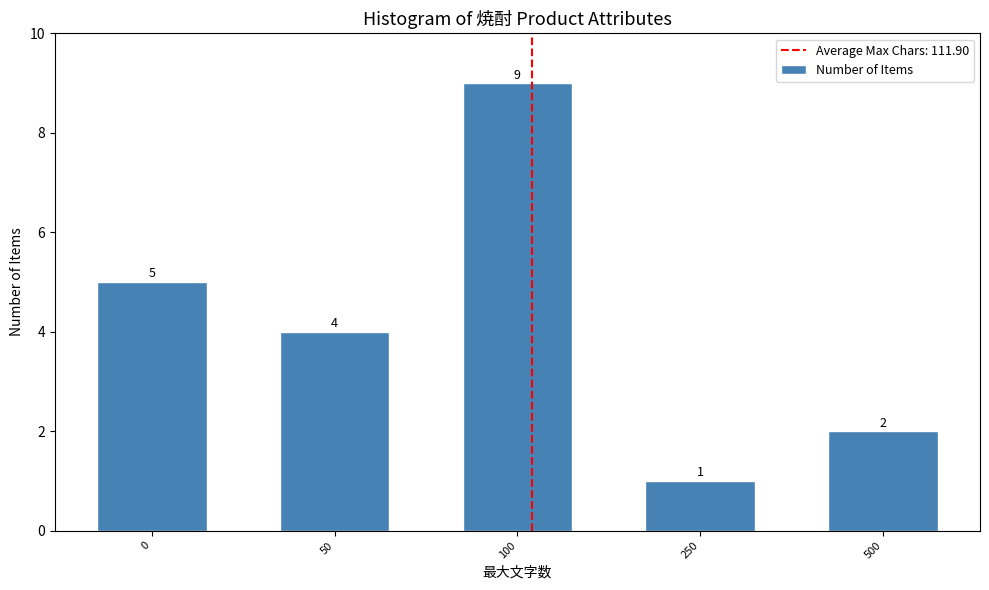

Reading left to right, extract all data points from this chart.

5	4	9	1	2